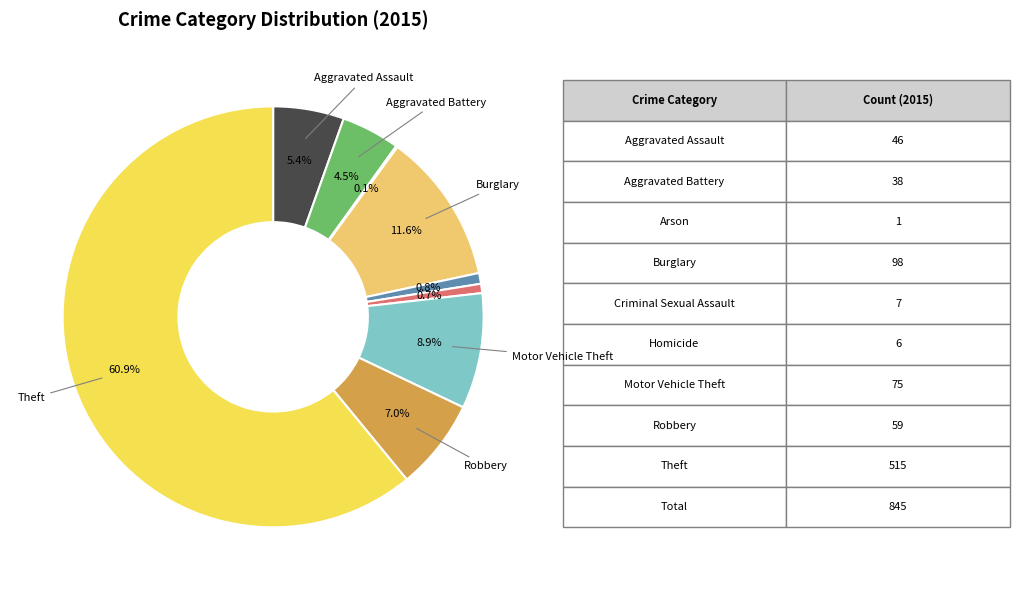

Which category has the smallest portion of the pie?

Arson